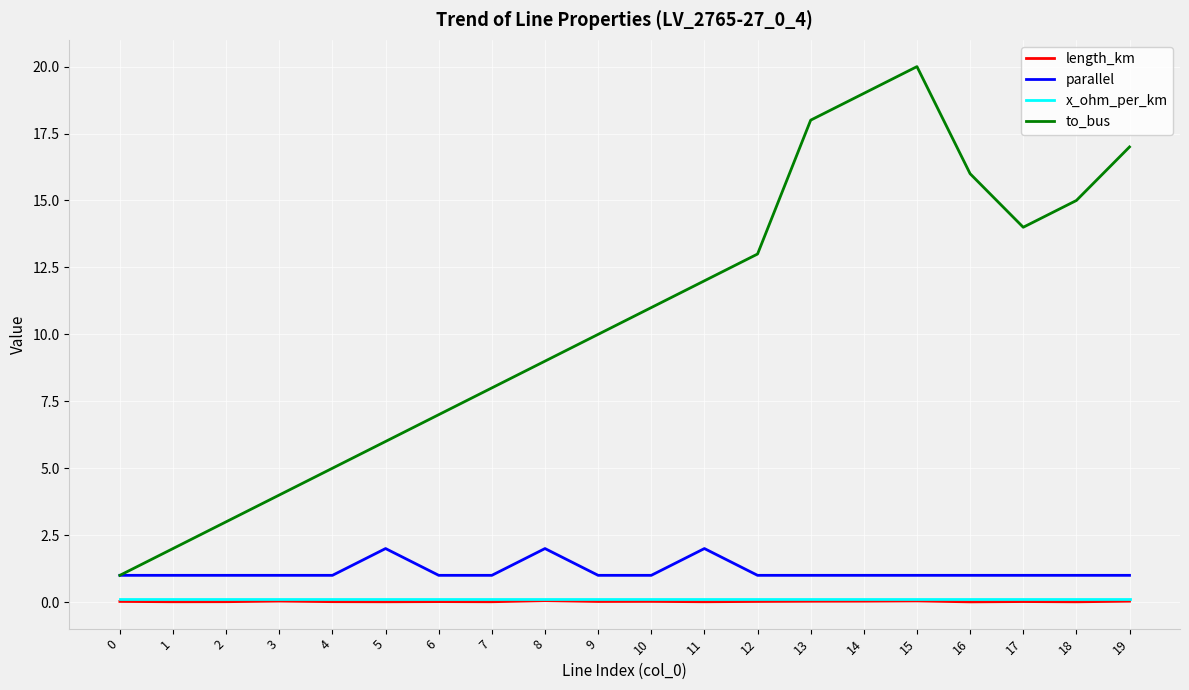

Is the value of to_bus at 15 greater than the value of x_ohm_per_km at 19?

Yes